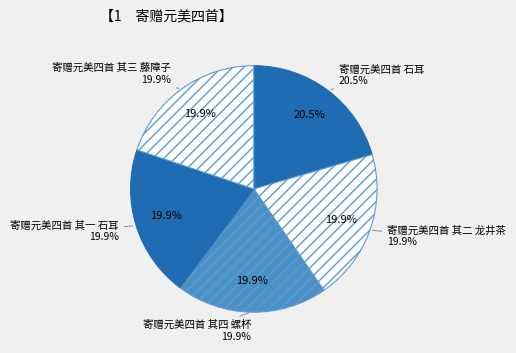

What percentage is NOT represented by 寄赠元美四首 其一 石耳?

80.1%